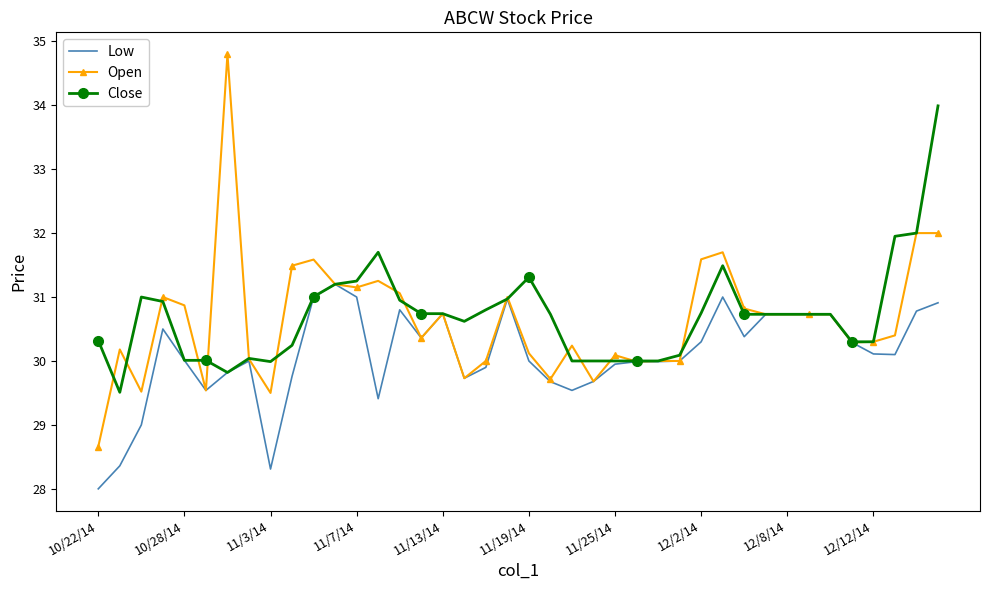

At how many categories does at least one series exceed 29?

40